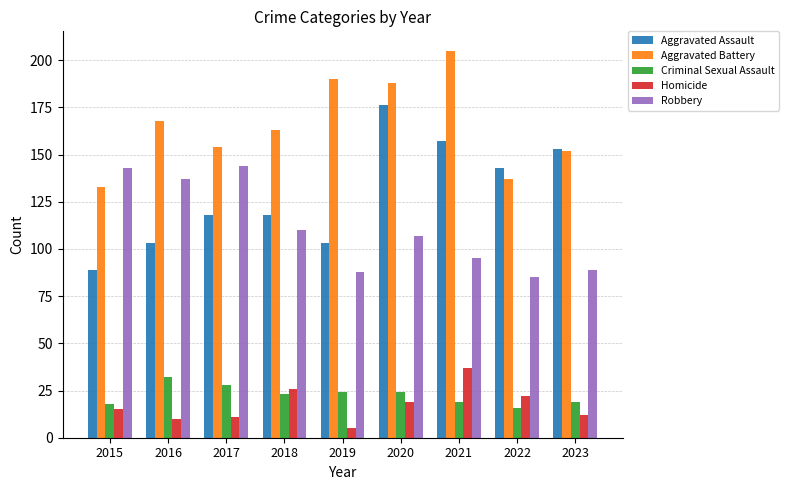

What are all the series names shown in the legend?

Aggravated Assault, Aggravated Battery, Criminal Sexual Assault, Homicide, Robbery